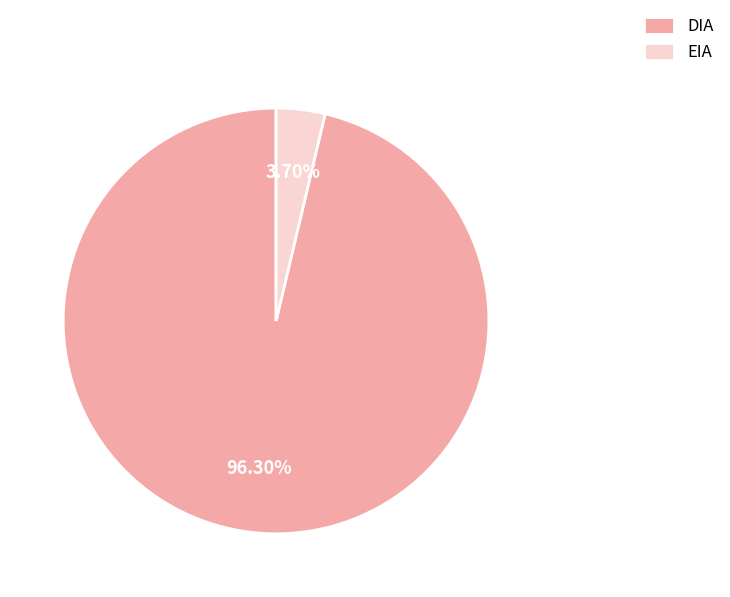

Approximately how many times larger is the value at DIA compared to EIA?

26.0